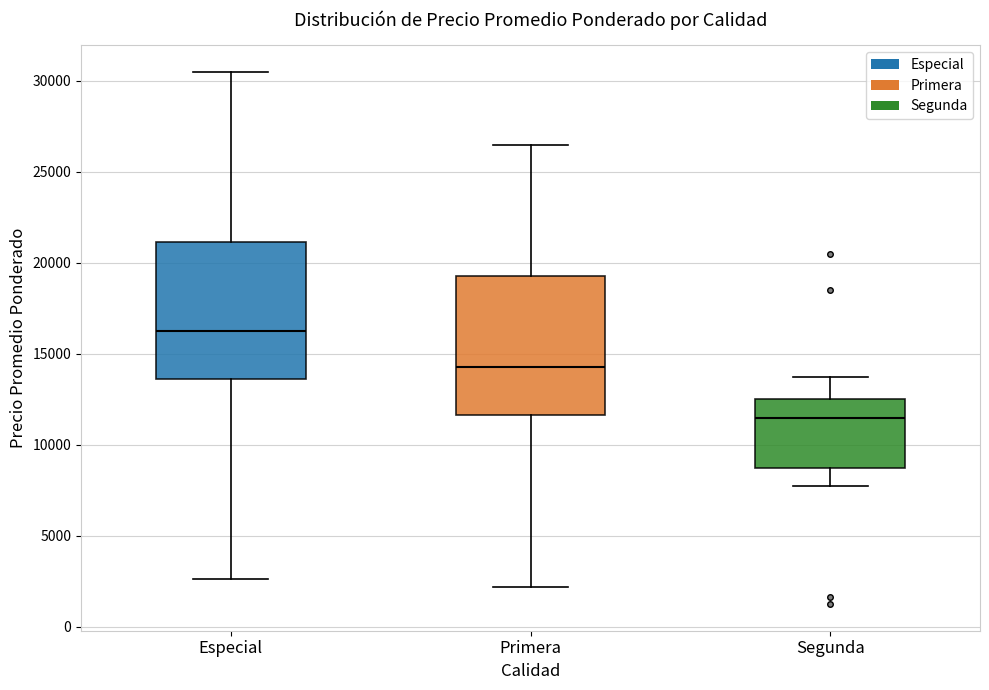

Where does the upper whisker of the box for Primera end on the y-axis? The values are not printed on the chart, so give them approximately, as read against the axis.

26500